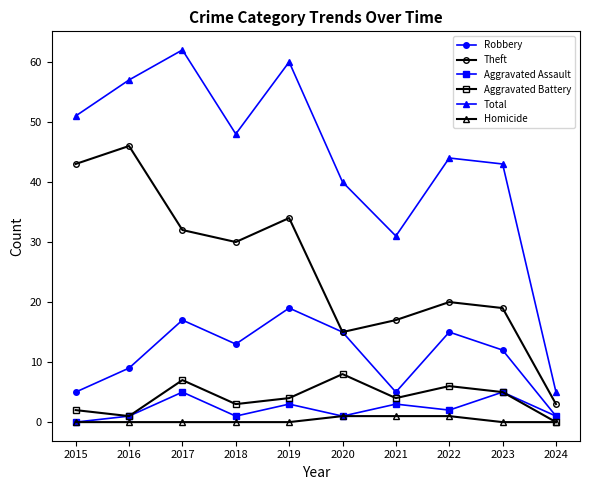

What is the difference between the maximum and minimum values in the Total series?

57